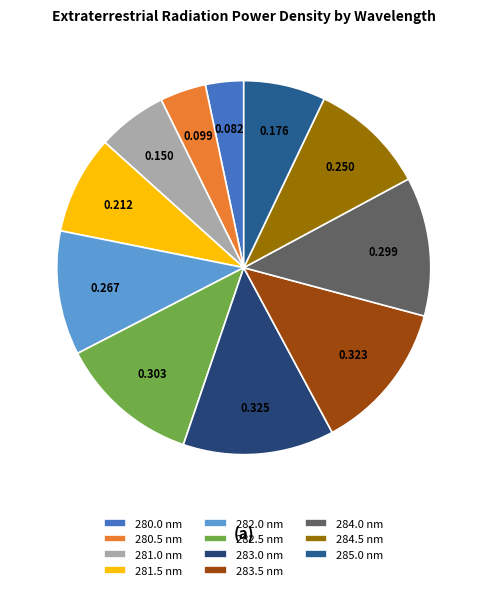

Count the number of slices in the pie.

11